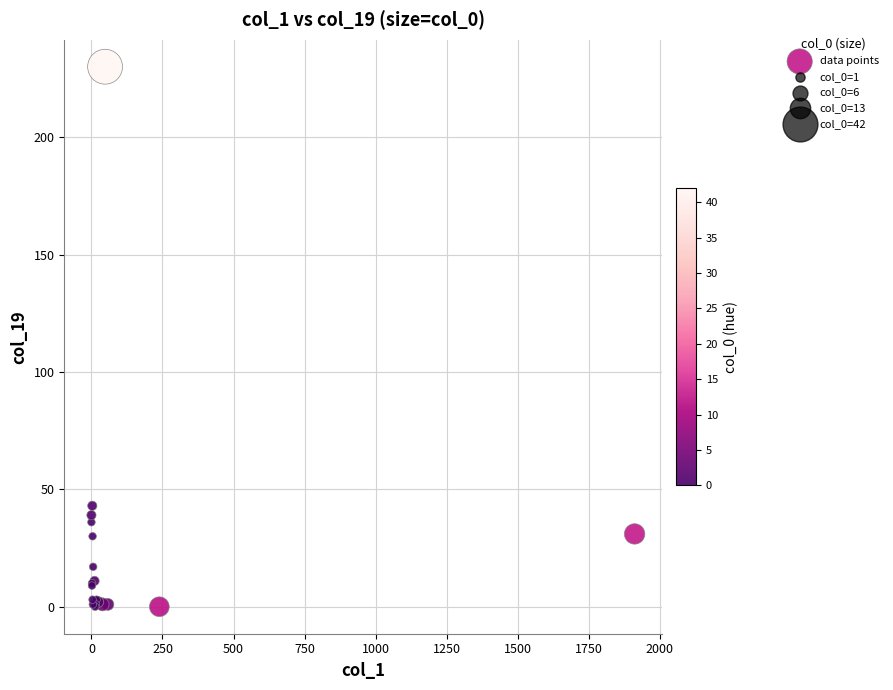

What Y value in the scatter plot is closest to 115?

43